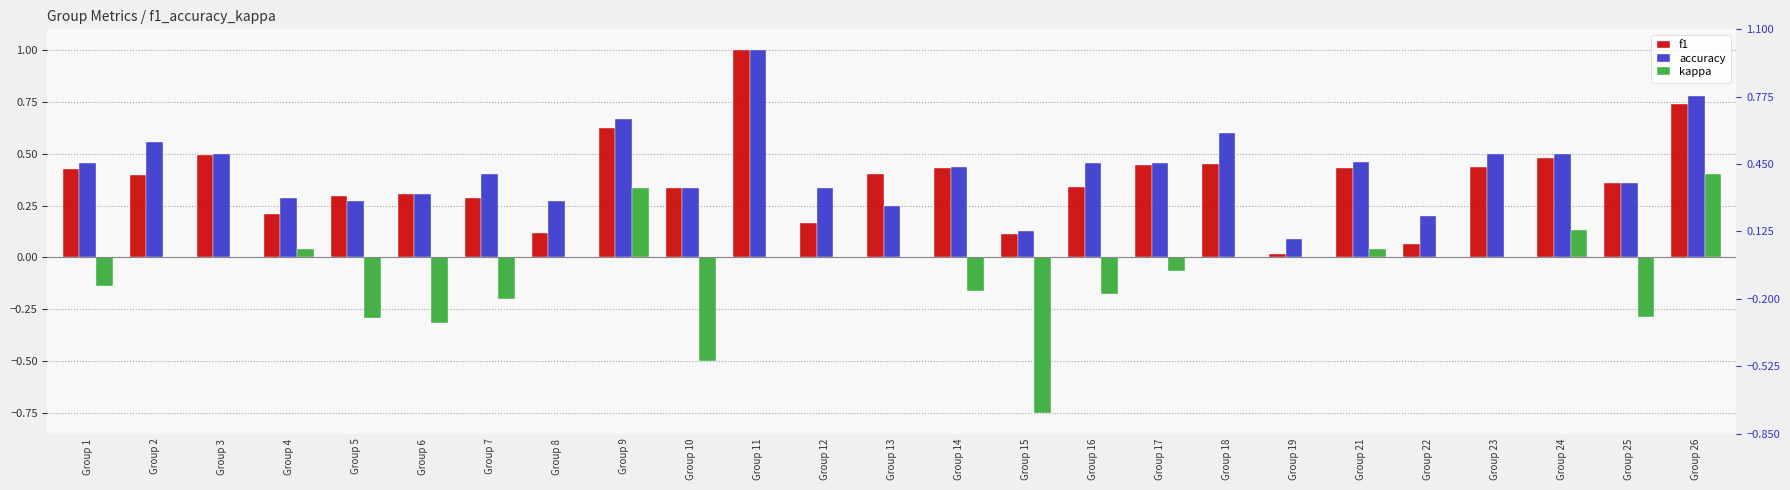

The value of accuracy at Group 14 is 0.7. True or false?

False